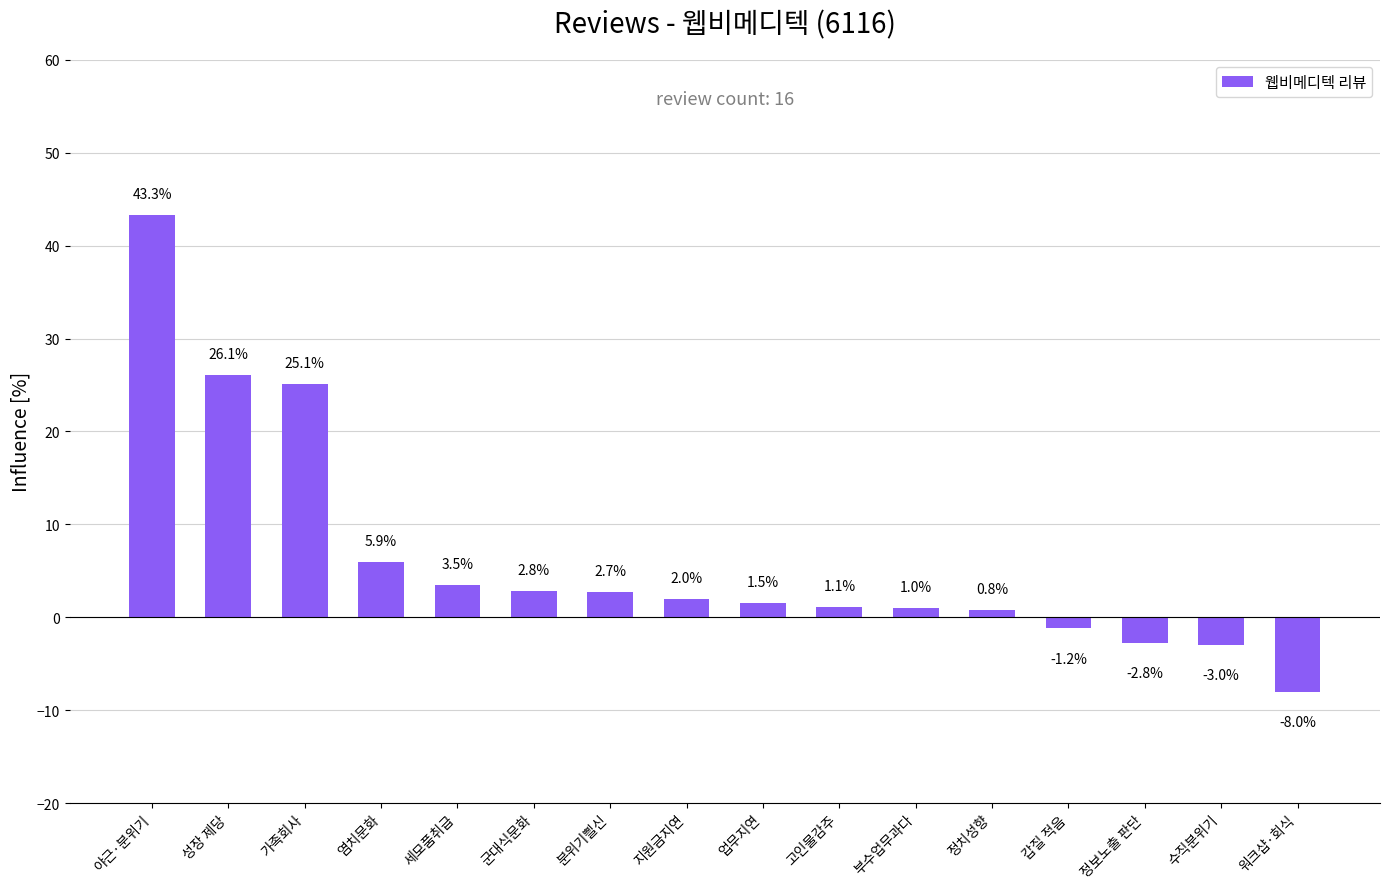

How many series are shown in this chart?

1